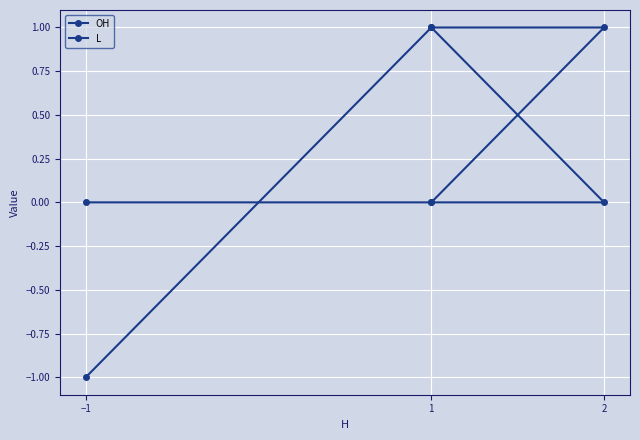

Between −1 and 2, which series saw the biggest shift?

OH